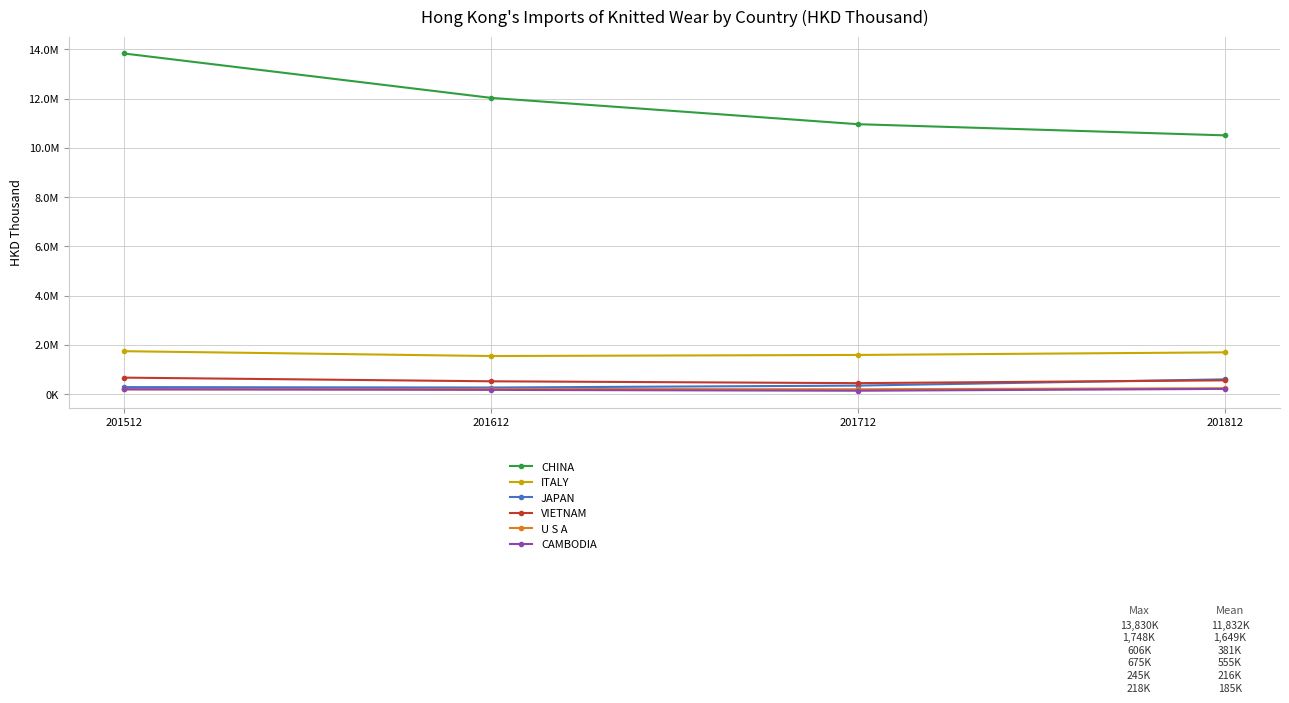

The value of CHINA at 201612 is 3179646.0. True or false?

False